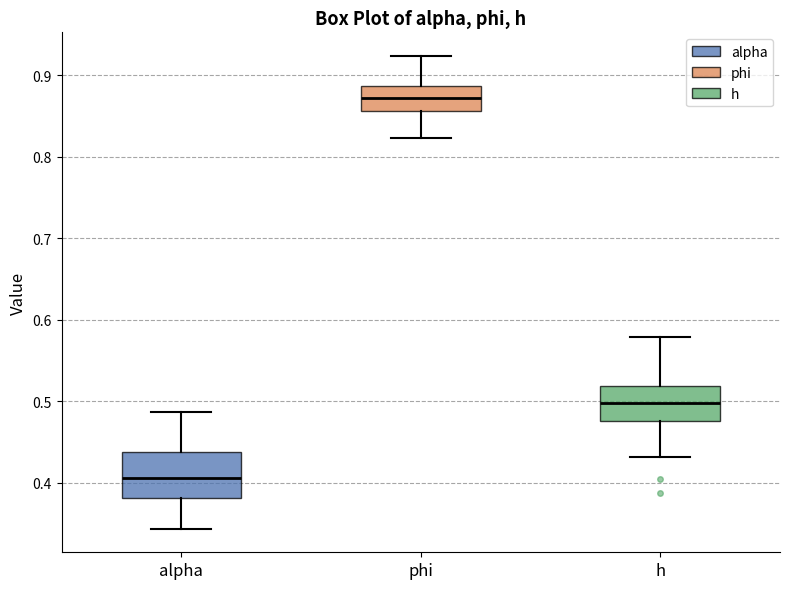

Reading left to right, transcribe this box plot: for each box, give where its median line is, the range the box spans, and where its two whiskers end, as read against the y-axis. The values are not printed on the chart, so give them approximately, as read against the axis.

alpha: median 0.41, box 0.38 to 0.44, whiskers 0.34 to 0.49
phi: median 0.87, box 0.86 to 0.89, whiskers 0.82 to 0.92
h: median 0.50, box 0.48 to 0.52, whiskers 0.43 to 0.58